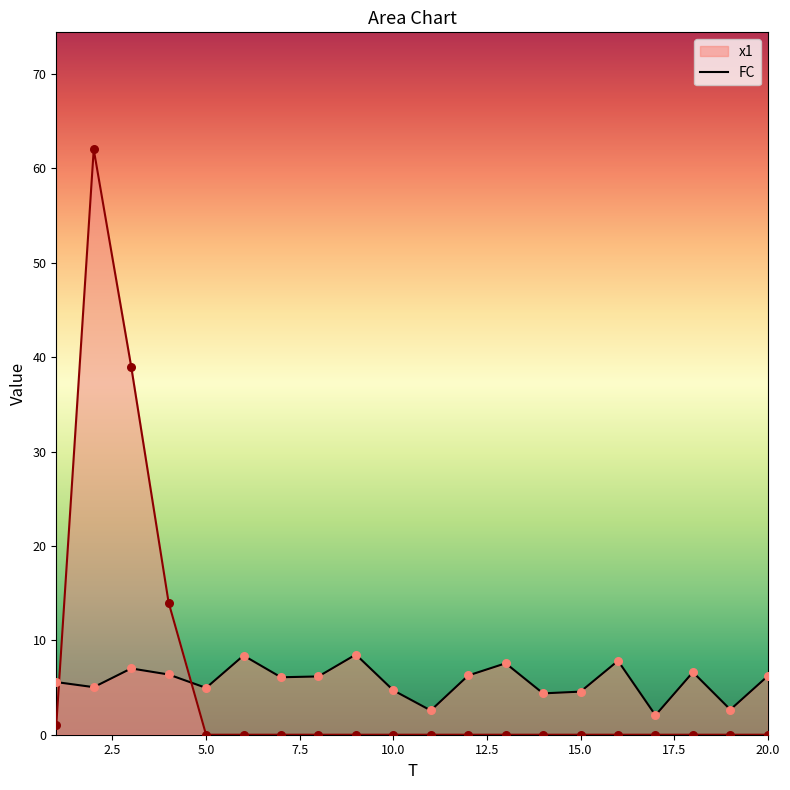

Is the value of x1 at 12 greater than the value of FC at 10?

Yes